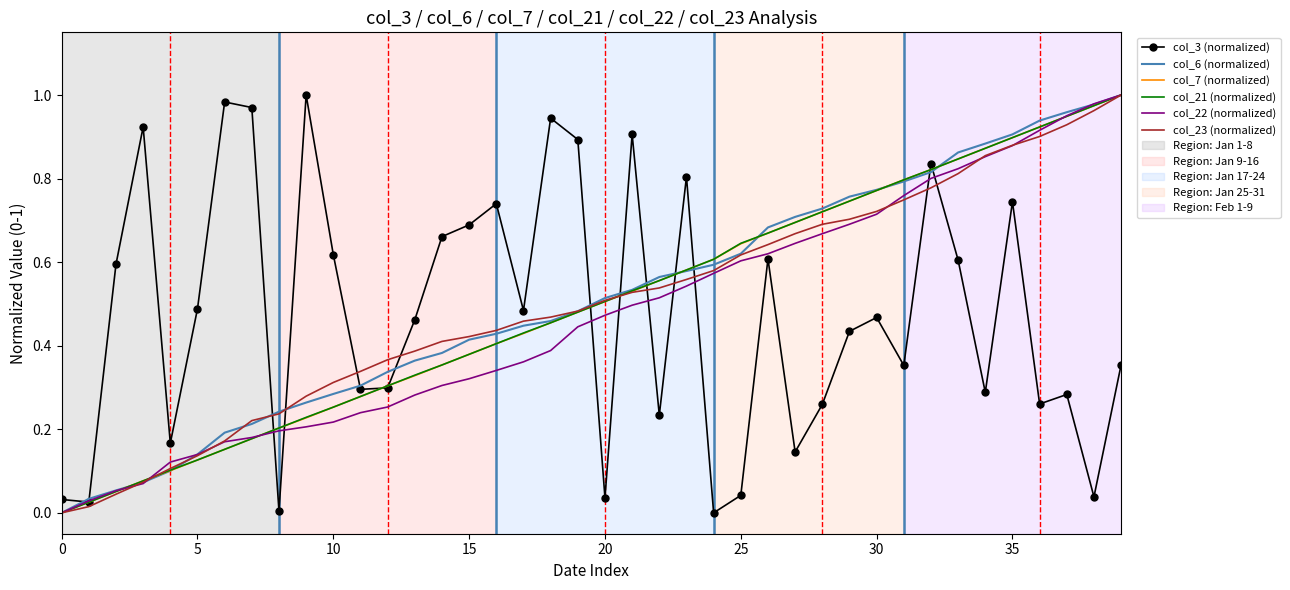

What is the difference between the maximum and minimum values in the col_21 (normalized) series?

1.0